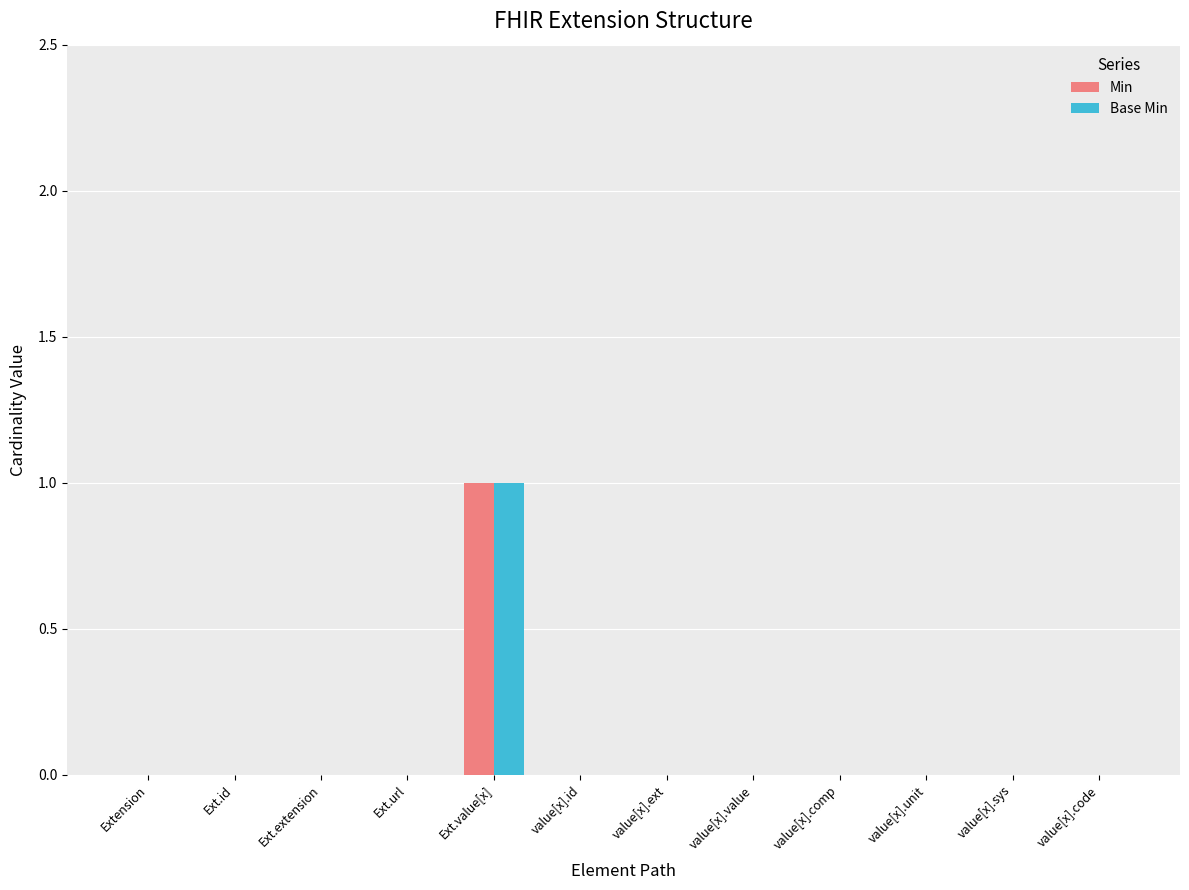

True or false: Min has a value of 0 at value[x].id.

True